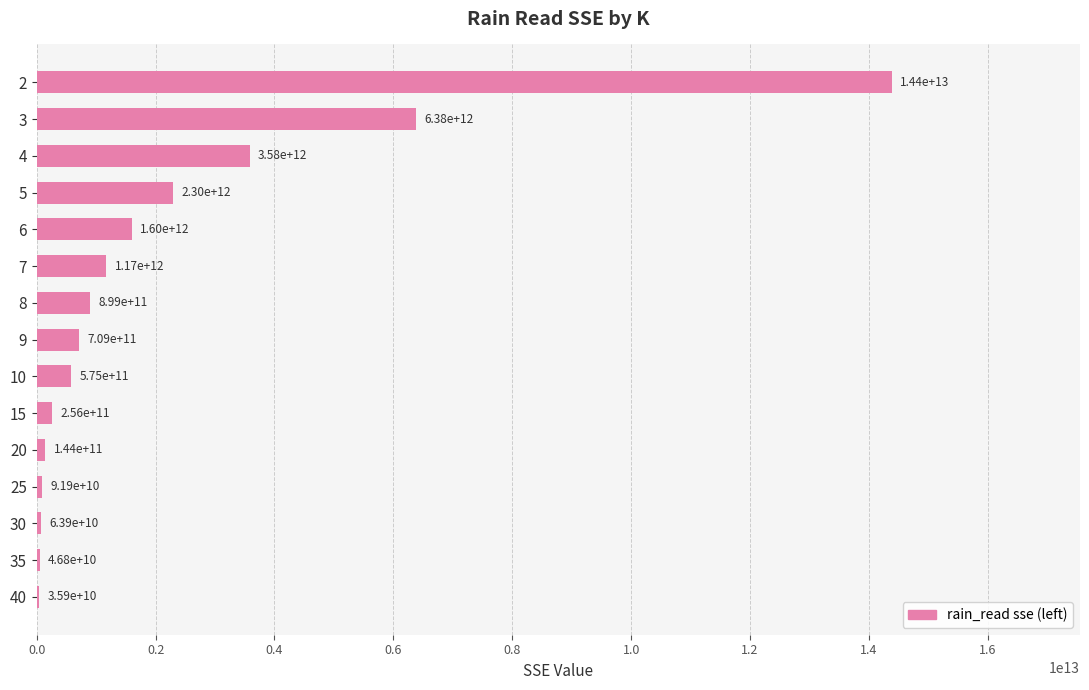

Where is the data nearest to the value 7210778803356?

3